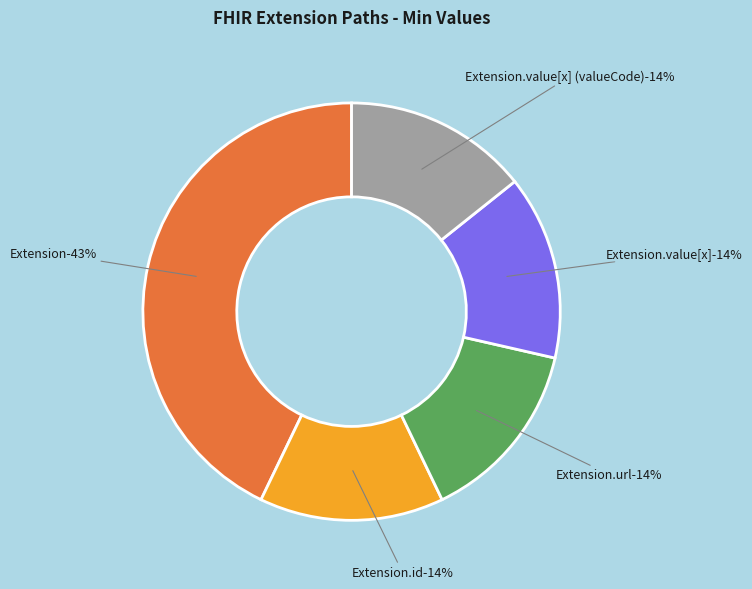

Does Extension.url account for over 50% of the chart?

Yes